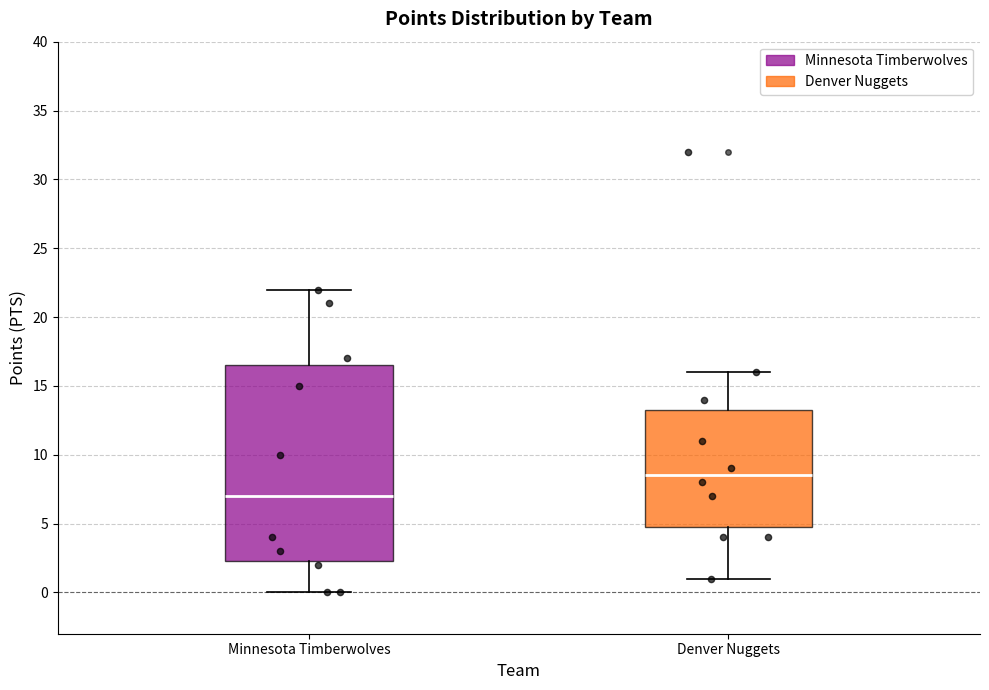

Which box's median line is the highest?

Denver Nuggets